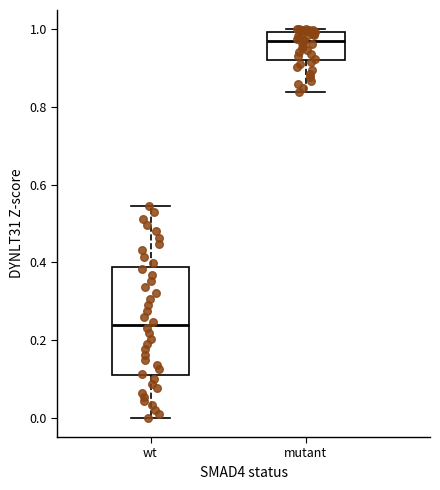

Reading left to right, read every box against the y-axis: the position of its median line, the range the box covers, and the ends of its whiskers. The values are not printed on the chart, so give them approximately, as read against the axis.

wt: median 0.24, box 0.10 to 0.38, whiskers 0.00 to 0.54
mutant: median 0.98, box 0.92 to 1.00, whiskers 0.84 to 1.00